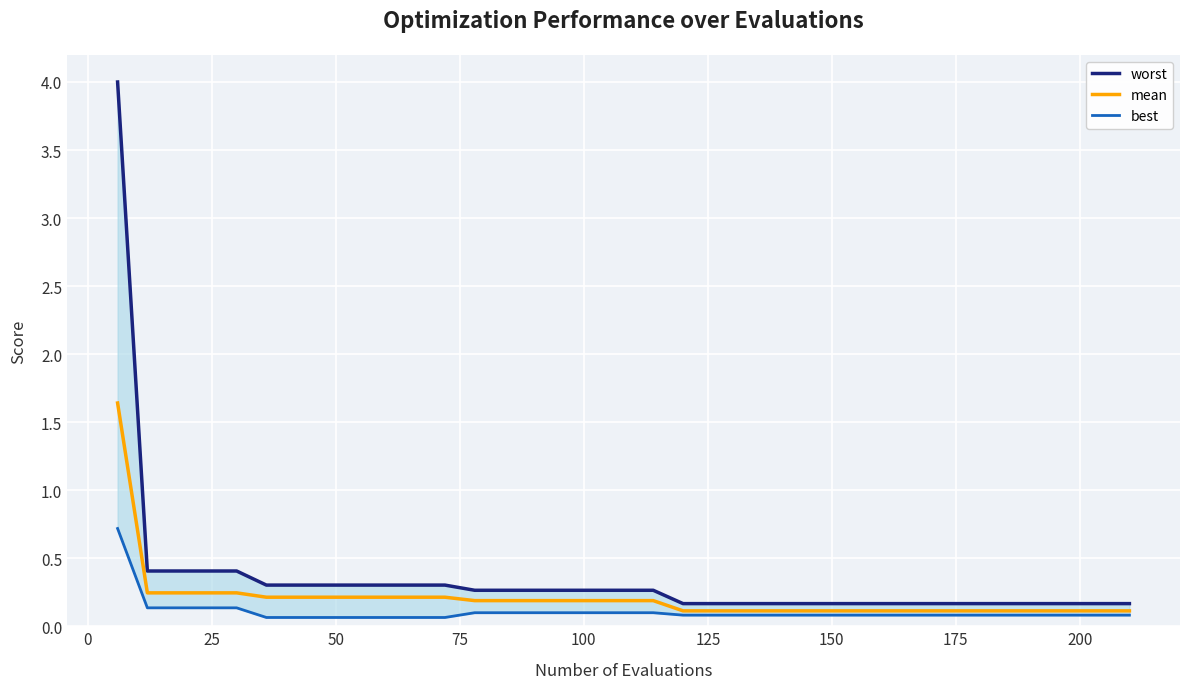

What is the difference between the maximum and second lowest values in the best series?

0.7